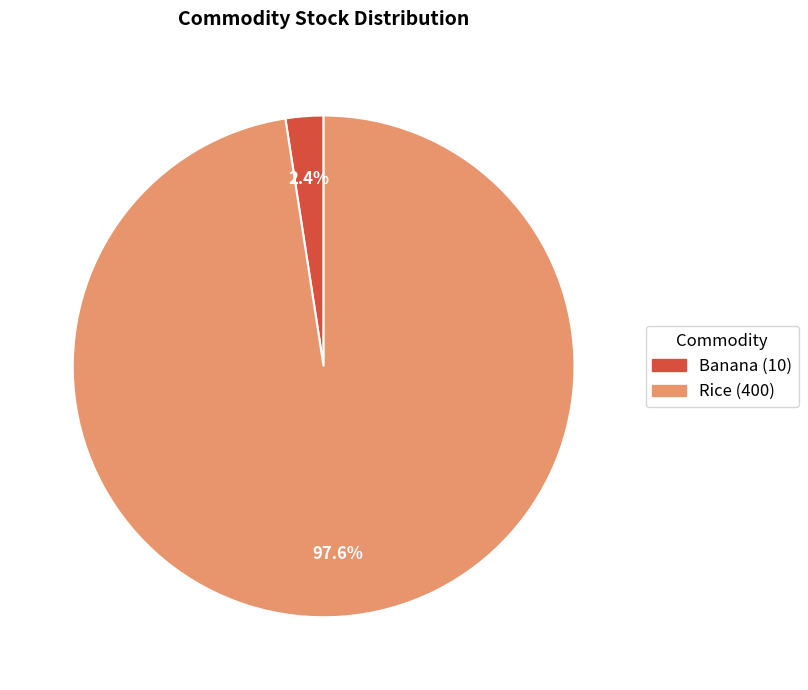

Count the number of slices in the pie.

2